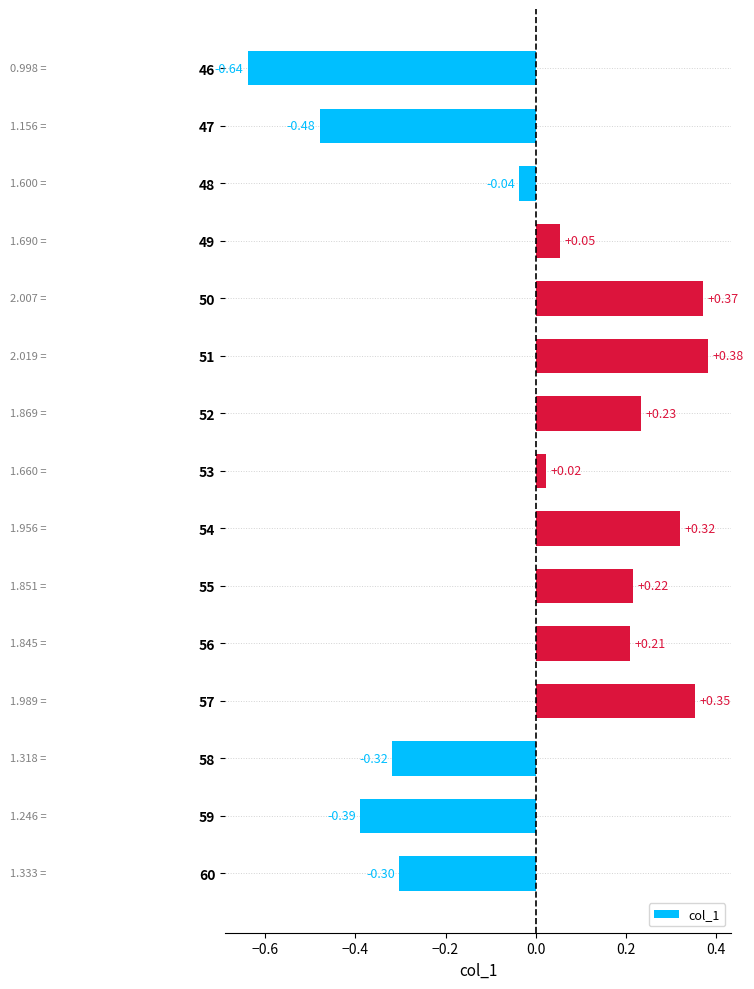

Does the chart contain stacked bars?

No